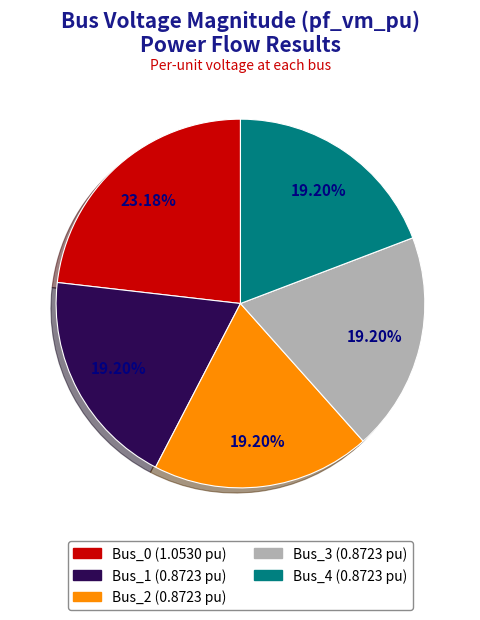

What is the largest slice in the pie chart?

Bus_0